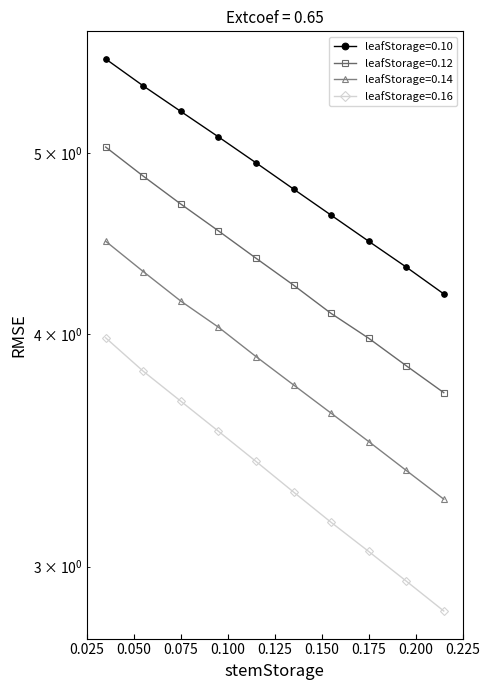

At how many categories does at least one series exceed 3?

10